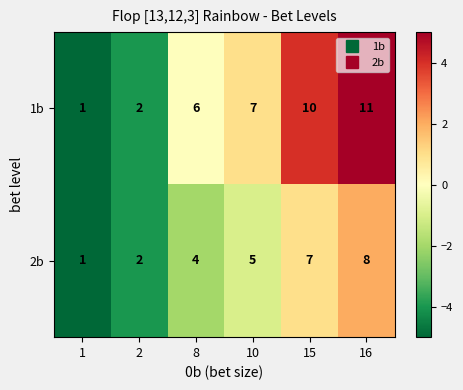

What is the greatest value displayed?

11